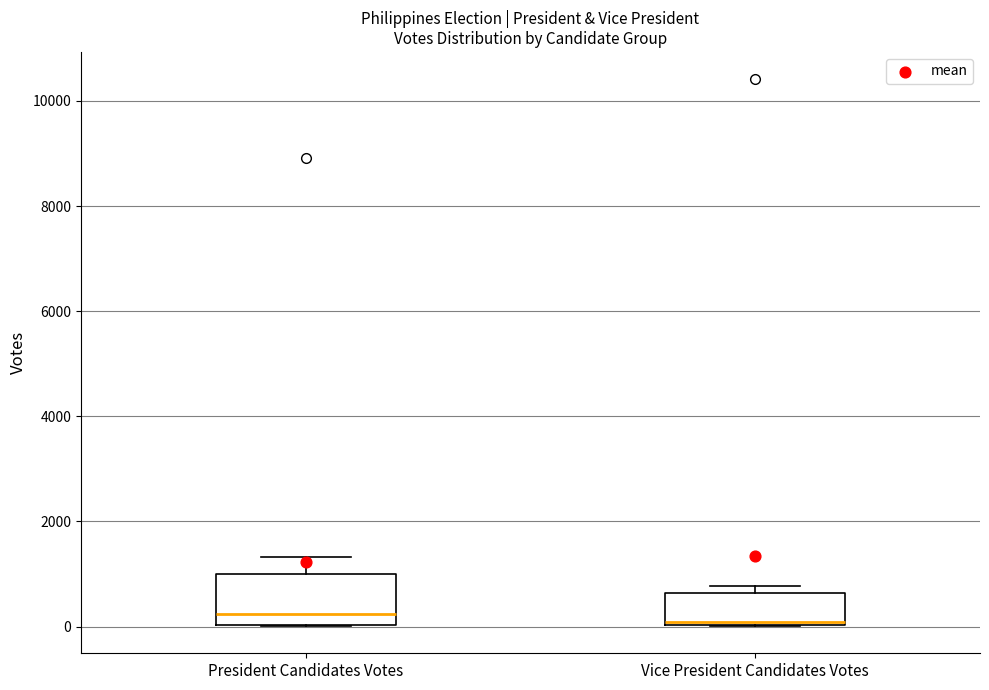

Where is the lower edge of the box for Vice President Candidates Votes on the y-axis? The values are not printed on the chart, so give them approximately, as read against the axis.

0